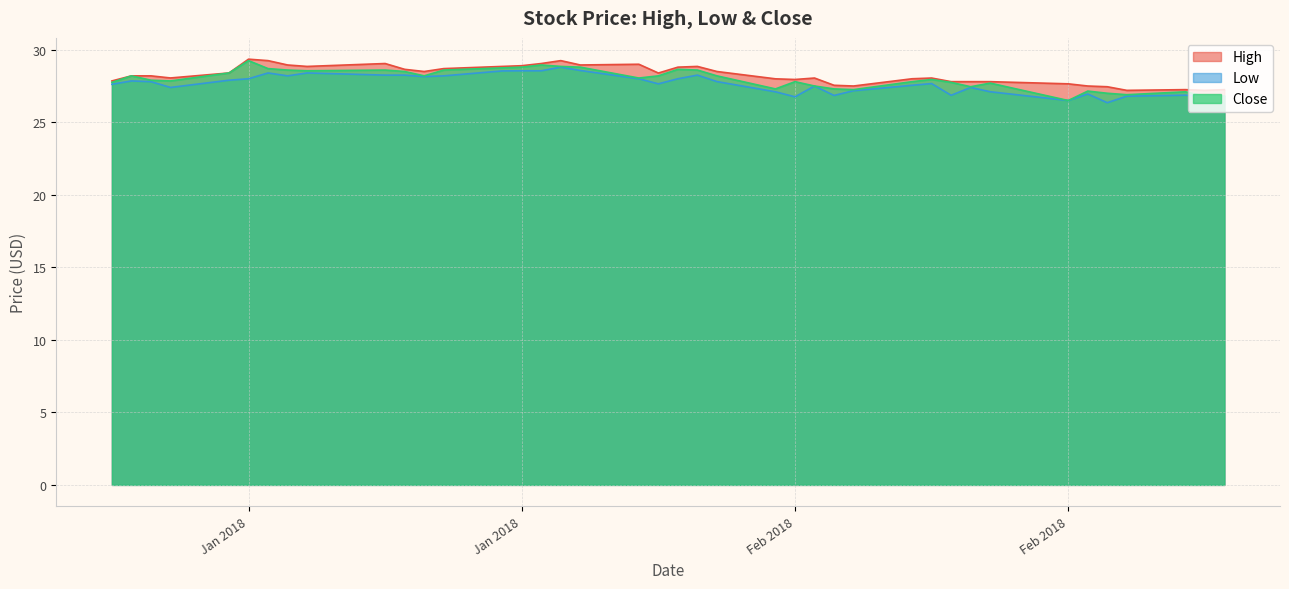

The value of Close at 2018-01-04 is 27.9. True or false?

True